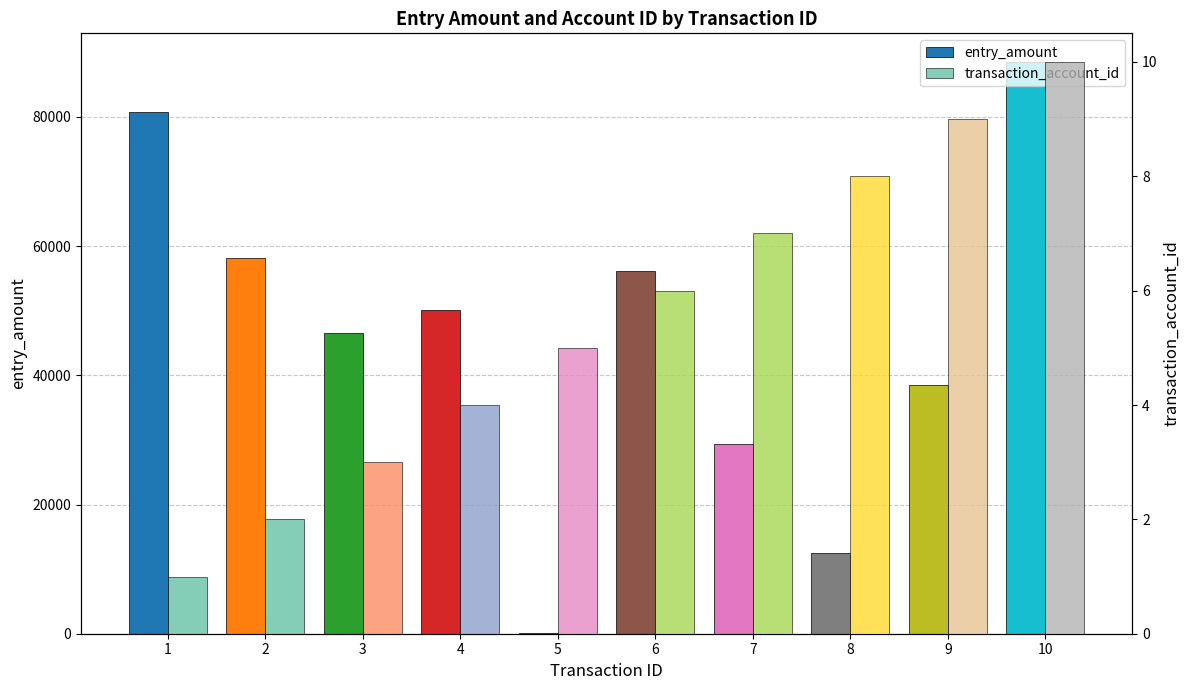

How many values in the transaction_account_id series are below 6?

5